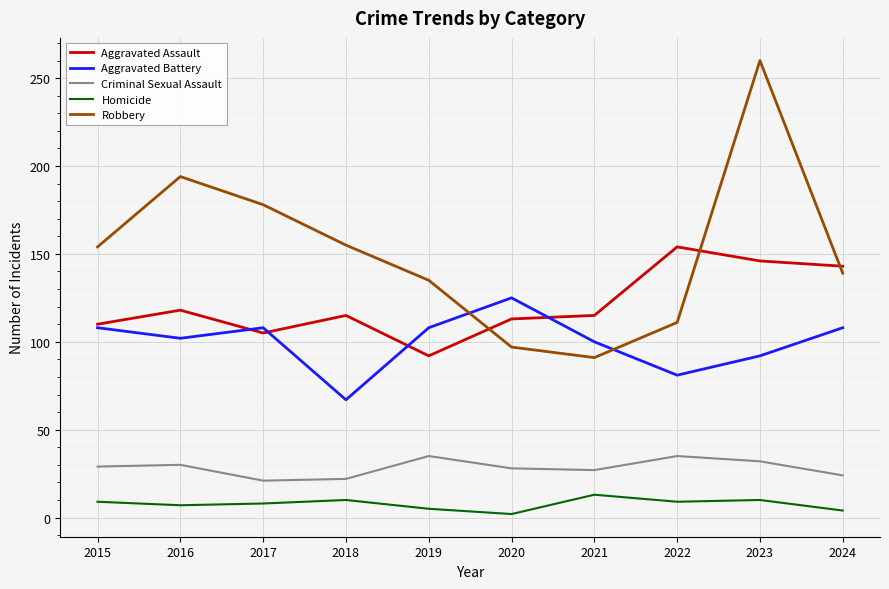

What is the spread (max minus min) of values at 2023?

250